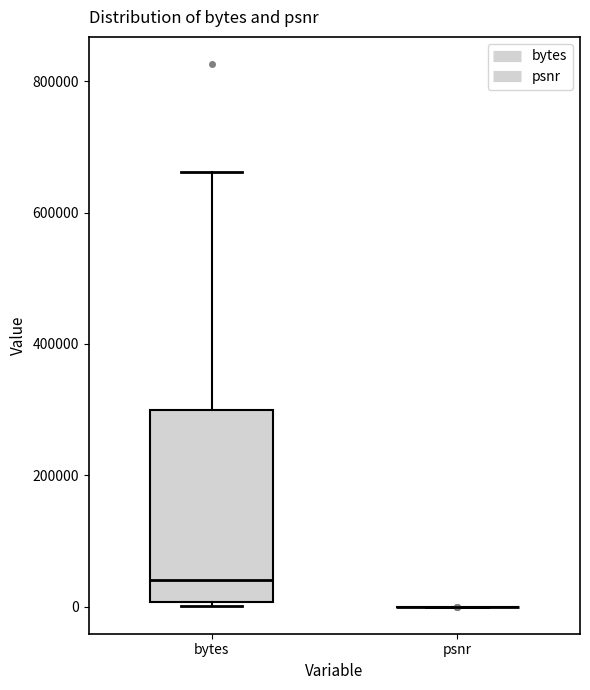

Reading left to right, read every box against the y-axis: the position of its median line, the range the box covers, and the ends of its whiskers. The values are not printed on the chart, so give them approximately, as read against the axis.

bytes: median 40000, box 0 to 300000, whiskers 0 to 660000
psnr: box collapsed to a line at 0, whiskers 0 to 0